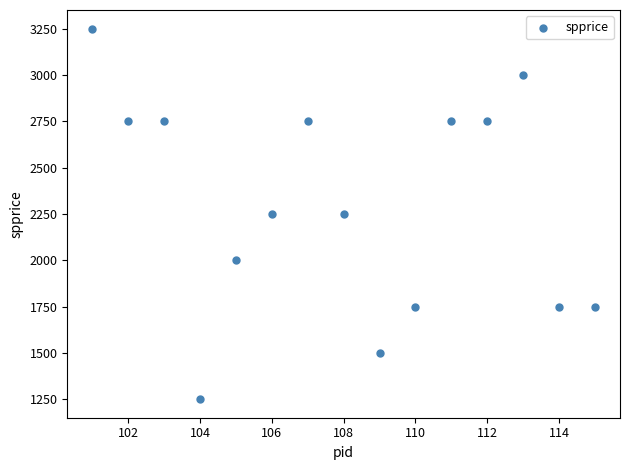

What is the range of Y values (max minus min)?

2000